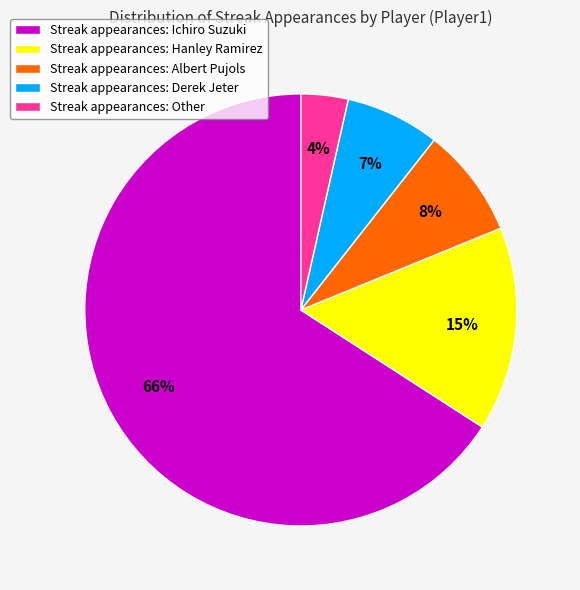

Which has a higher value, Streak appearances: Derek Jeter or Streak appearances: Hanley Ramirez?

Streak appearances: Hanley Ramirez